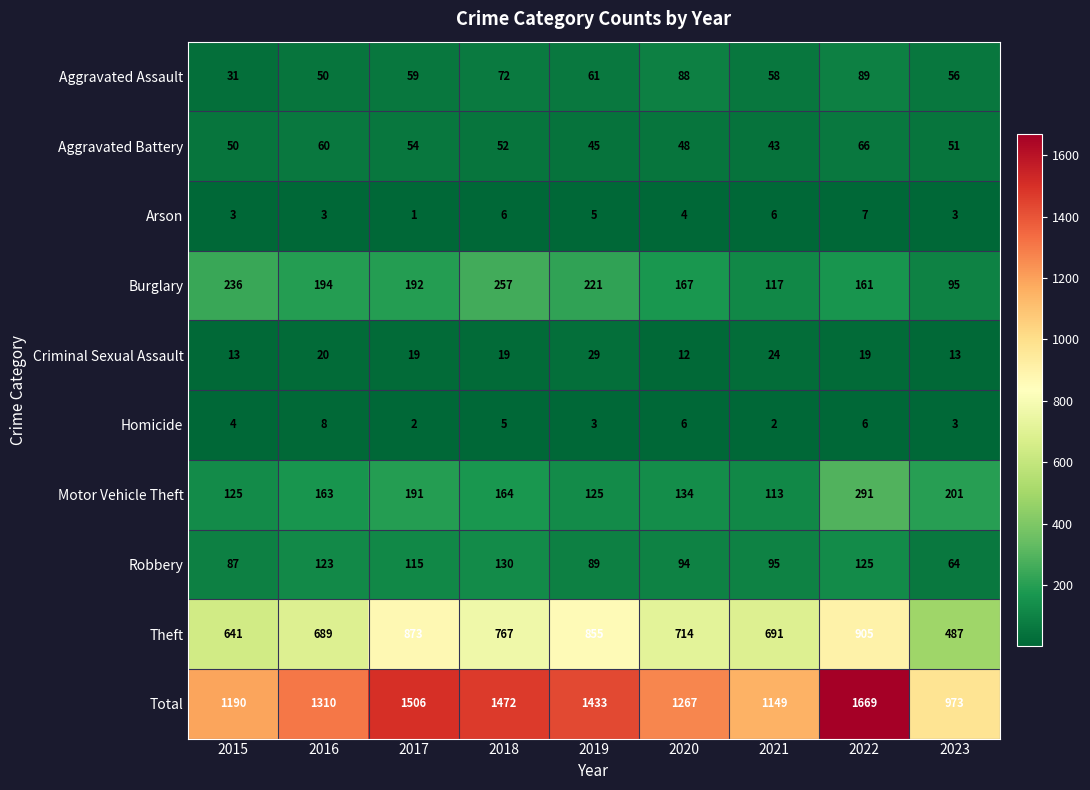

True or false: Criminal Sexual Assault has a value of 29 at 2019.

True